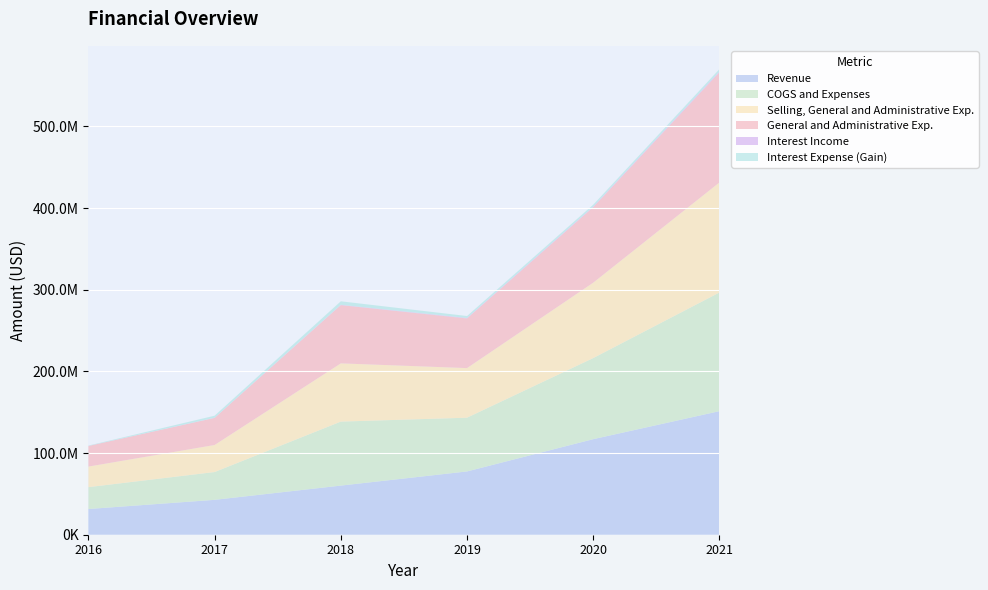

Reading left to right, list all the values displayed in this chart.

Revenue: 2016=31483948	2017=42710471	2018=60148000	2019=77486000	2020=117014000	2021=151312000
COGS and Expenses: 2016=26761421	2017=34033576	2018=78366000	2019=65800000	2020=99294000	2021=145308000
Selling, General and Administrative Exp.: 2016=25201055	2017=33140971	2018=71316000	2019=60757000	2020=92351000	2021=134767000
General and Administrative Exp.: 2016=25201055	2017=33140971	2018=71316000	2019=60757000	2020=92351000	2021=134767000
Interest Income: 2016=99426	2017=242700	2018=422000	2019=617000	2020=813000	2021=1153000
Interest Expense (Gain): 2016=413042	2017=2474110	2018=4266000	2019=2387000	2020=2310000	2021=2854000